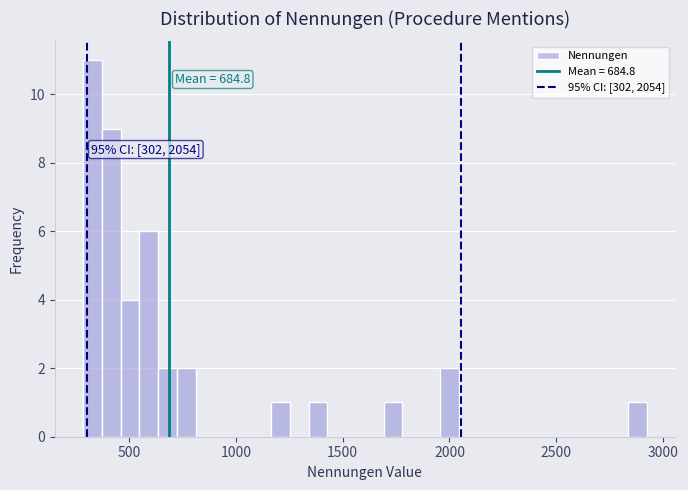

Around what value on the x-axis is the tallest bar? Give the approximate position of its centre, as read against the axis.

350